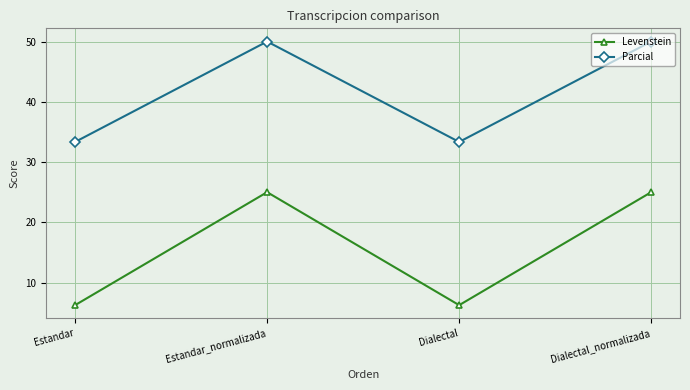

What position from the left is Estandar?

1